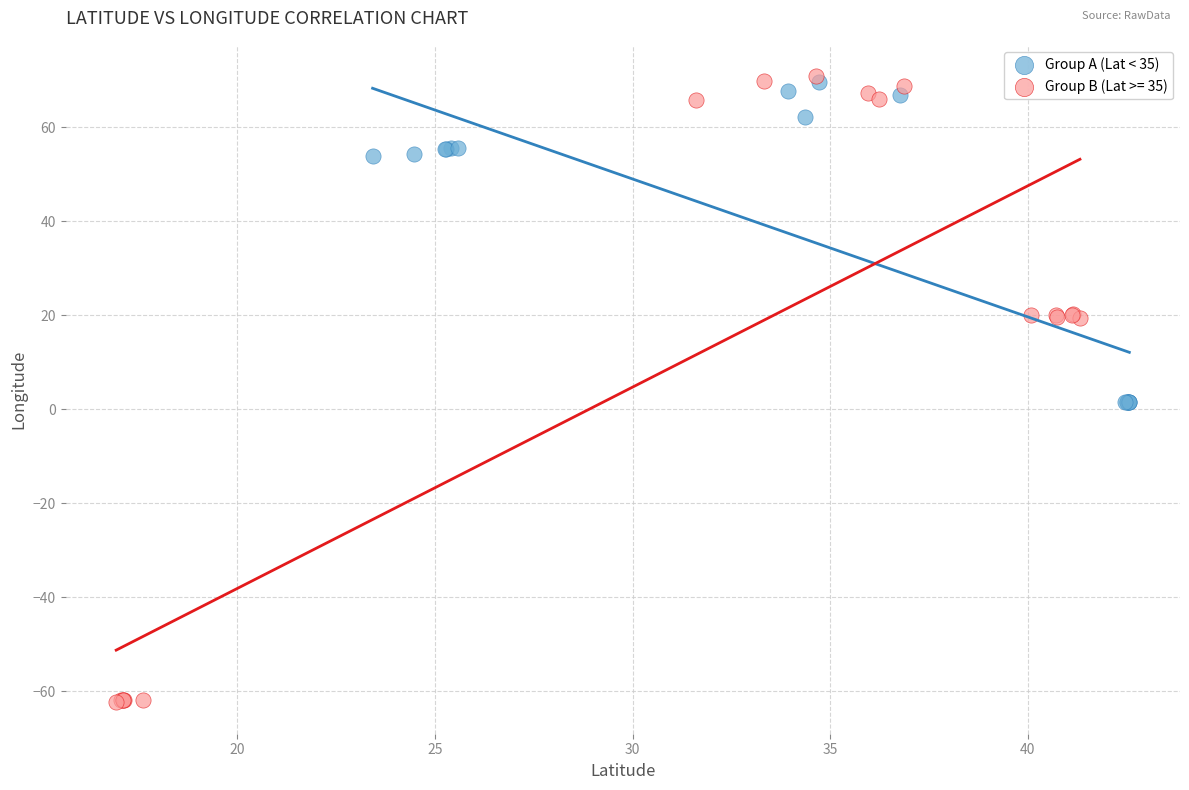

Which series has the widest spread of Y values?

Group B (Lat >= 35)